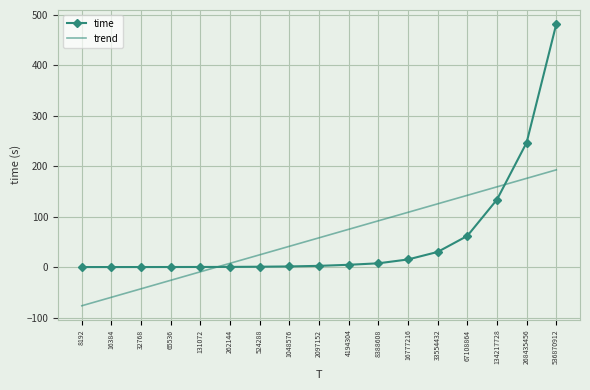

What is the spread (max minus min) of values at 16777216?

93.4